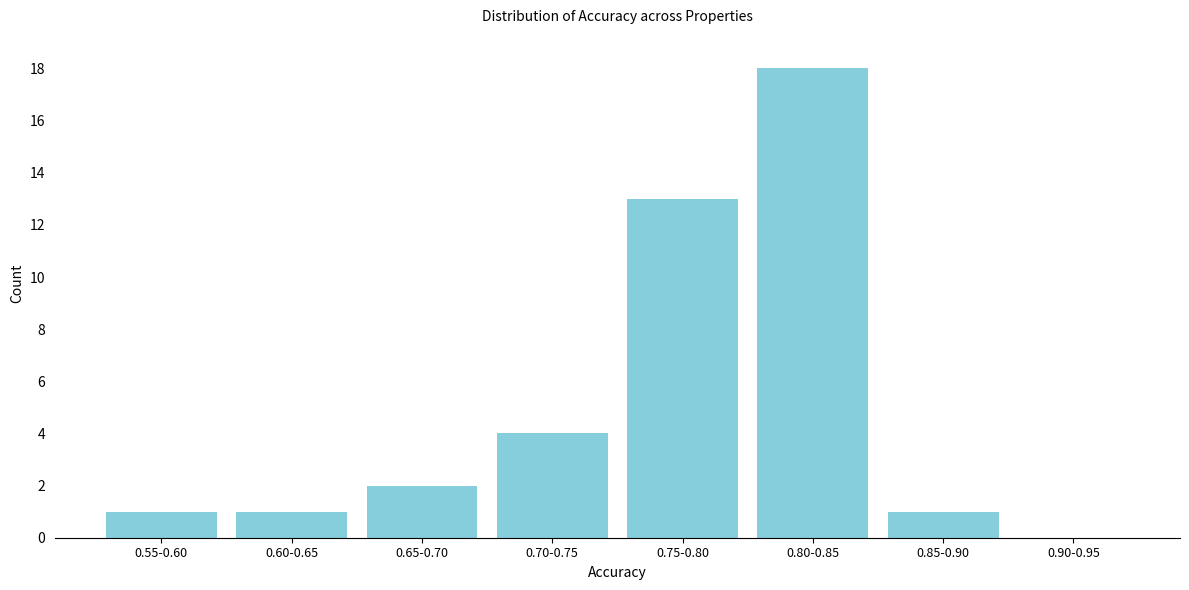

Reading left to right, transcribe all the data shown in this chart.

0.55-0.60=1	0.60-0.65=1	0.65-0.70=2	0.70-0.75=4	0.75-0.80=13	0.80-0.85=18	0.85-0.90=1	0.90-0.95=0